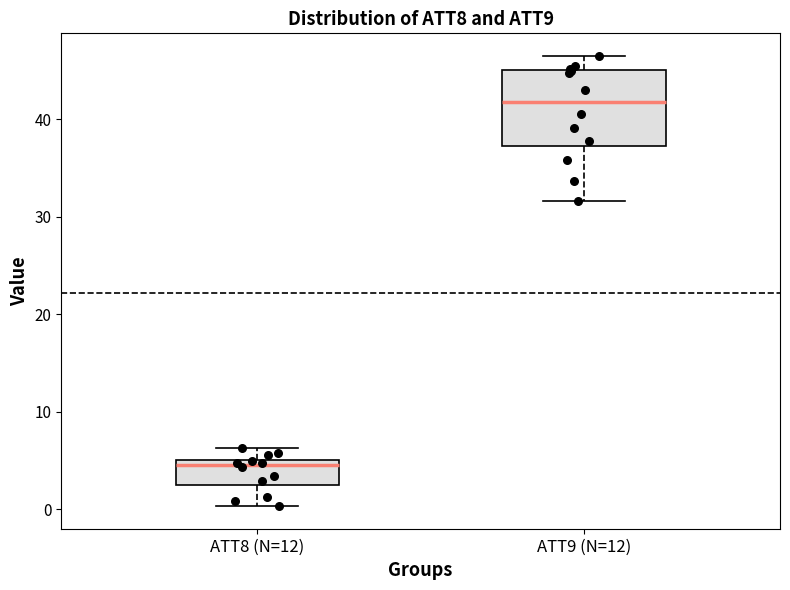

Reading left to right, transcribe this box plot: for each box, give where its median line is, the range the box spans, and where its two whiskers end, as read against the y-axis. The values are not printed on the chart, so give them approximately, as read against the axis.

ATT8 (N=12): median 5 (just below the box's upper edge), box 2 to 5, whiskers 0 to 6
ATT9 (N=12): median 42, box 37 to 45, whiskers 32 to 47